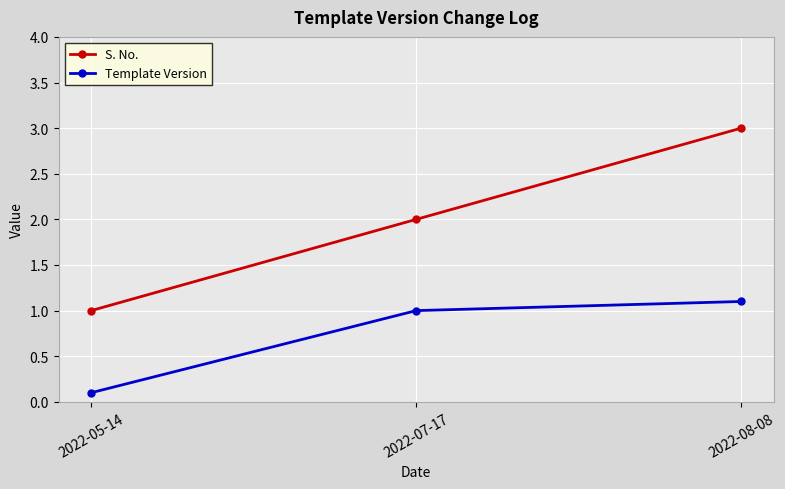

List the series in order of their overall mean, lowest first.

Template Version, S. No.